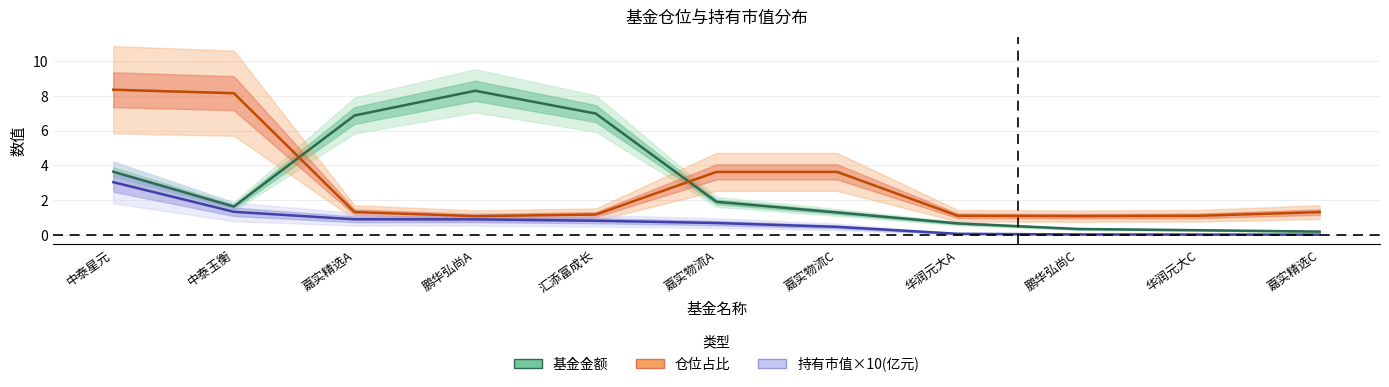

Does the chart display data point markers on the line(s)?

No